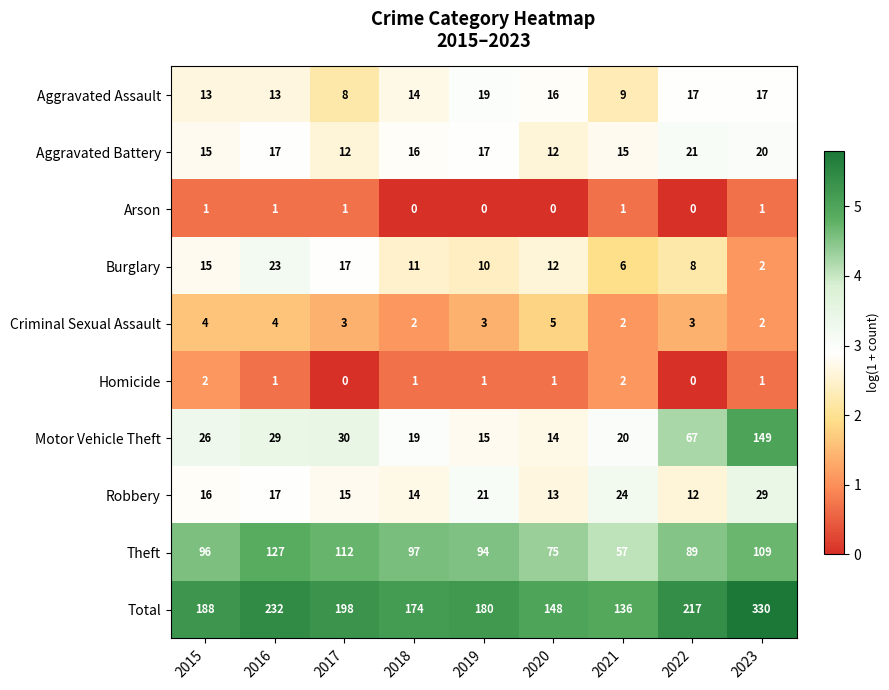

What is the sum of all Total values?

1803